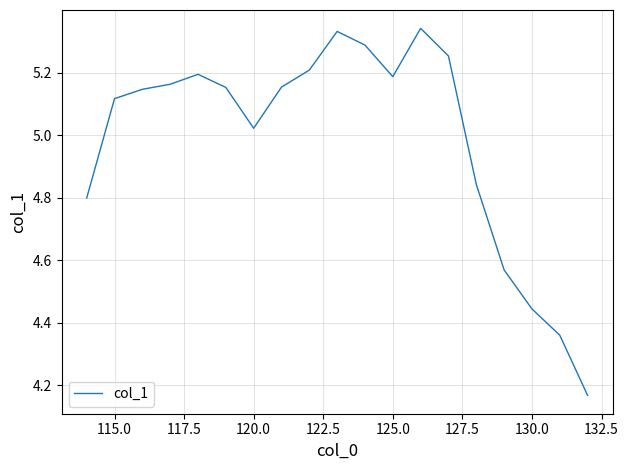

What is the difference between the maximum and minimum values?

1.2